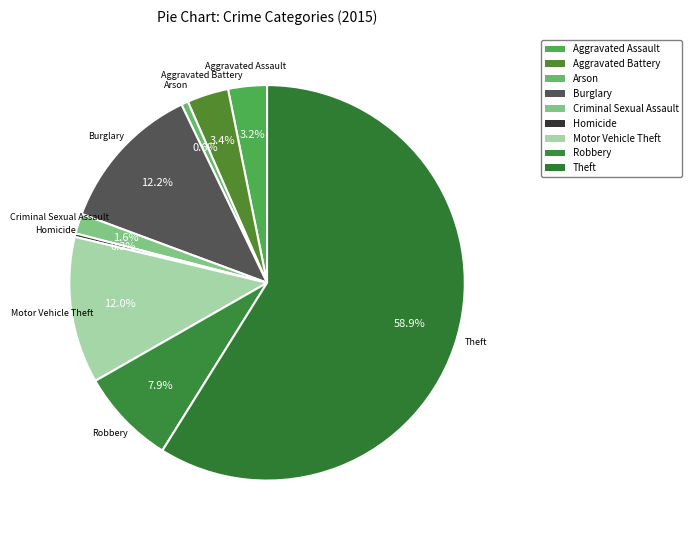

How many slices are in this pie chart?

9